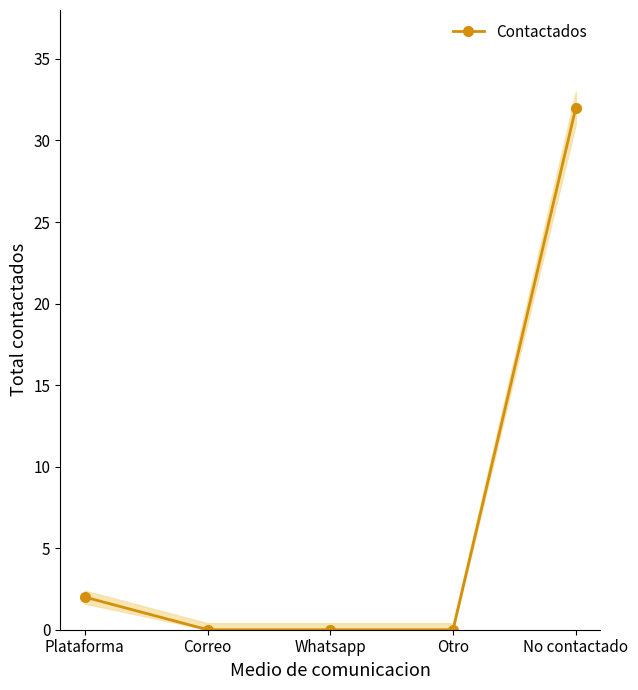

Reading left to right, transcribe all the data shown in this chart.

Plataforma=2	Correo=0	Whatsapp=0	Otro=0	No contactado=32